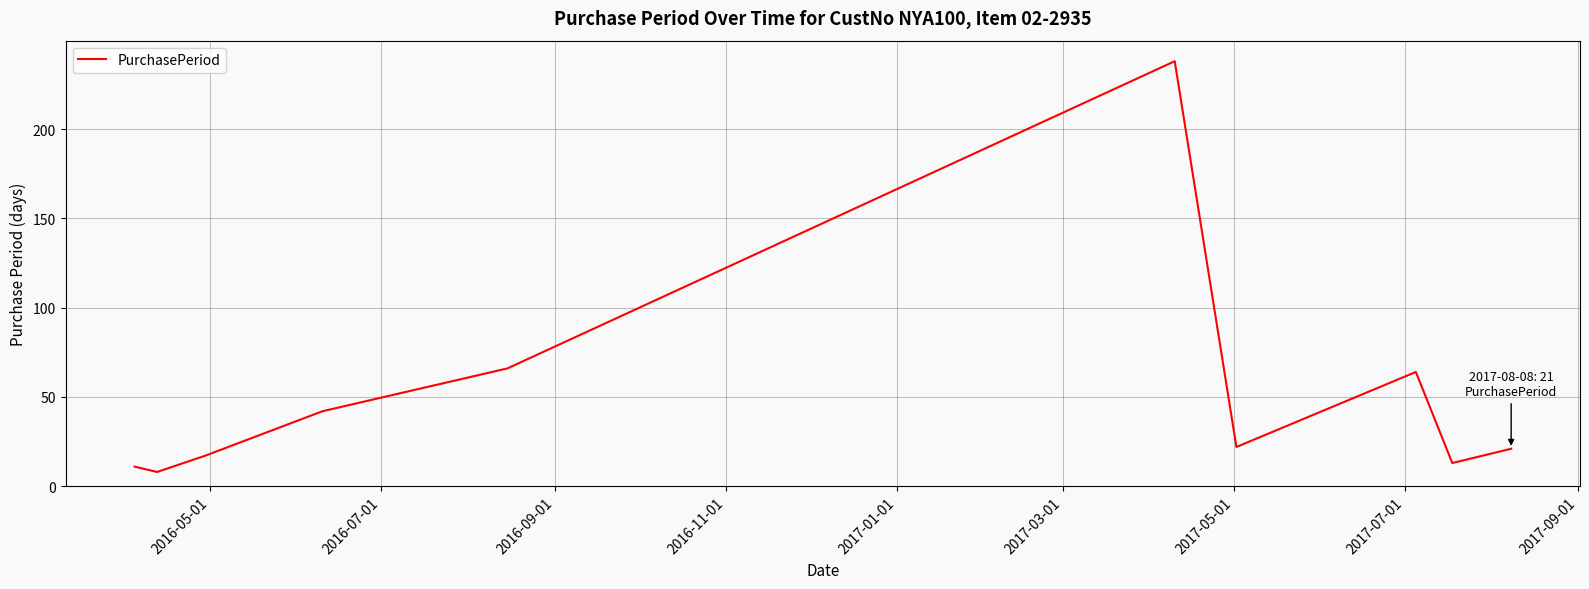

What is the difference between the maximum and minimum values?

230